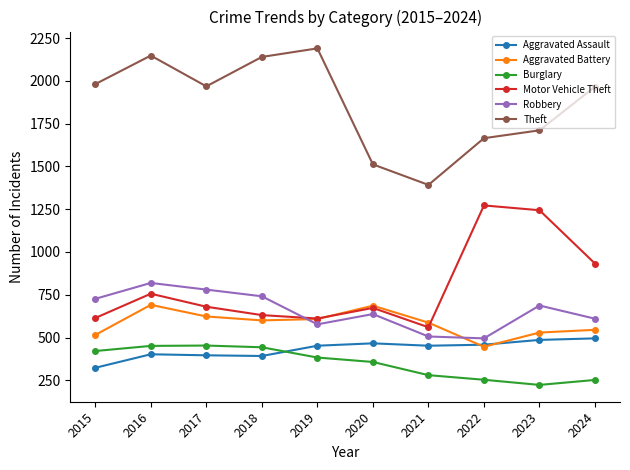

What is the difference between the second highest and second lowest values in the Theft series?

636